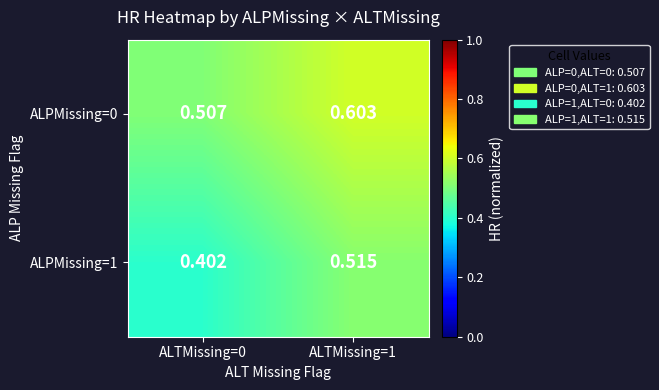

How many distinct data groups are displayed?

2